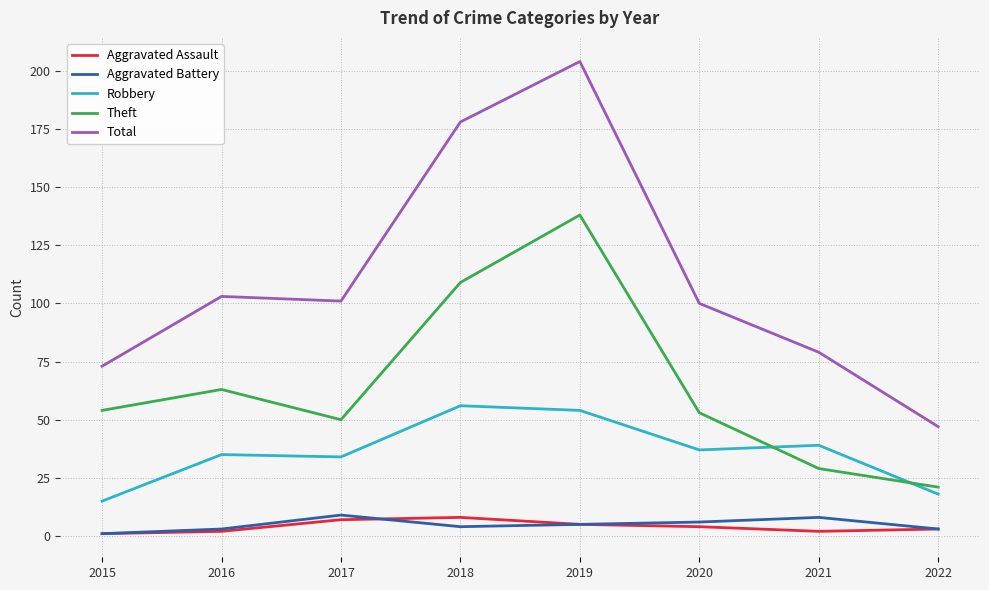

True or false: Theft and Total intersect in this chart.

False